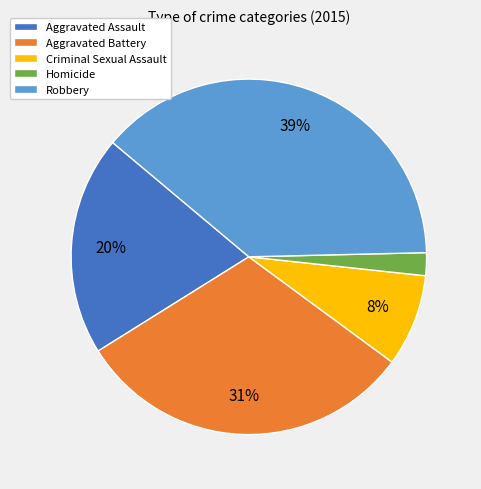

How many slices are in this pie chart?

5